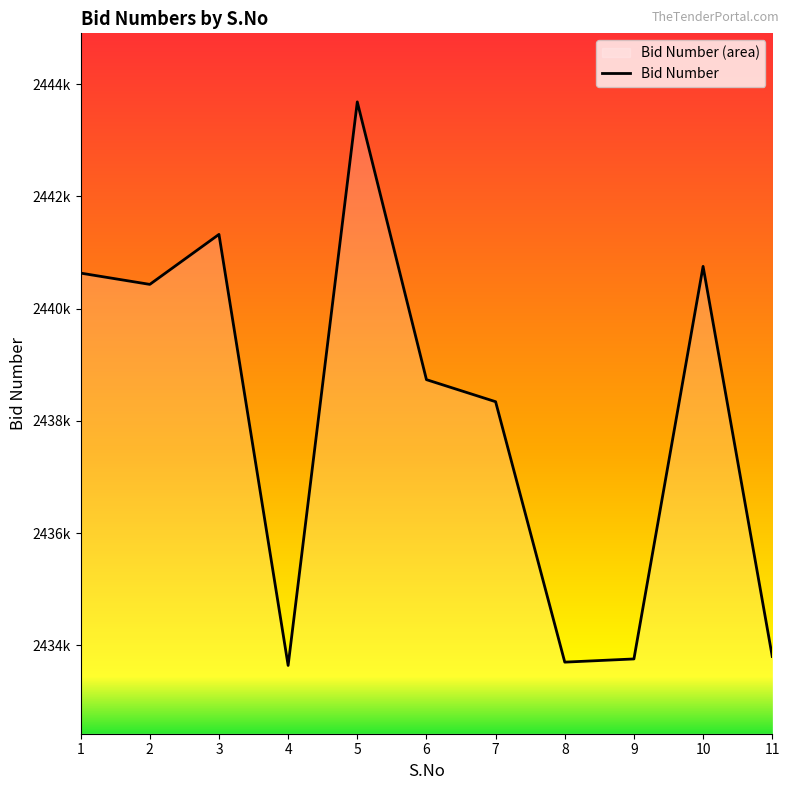

True or false: the data shows 2433757 at 9.

True